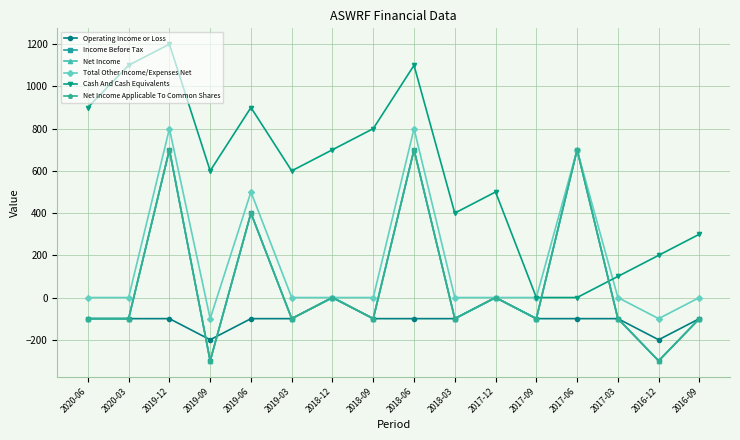

At how many categories does at least one series exceed 547?

10